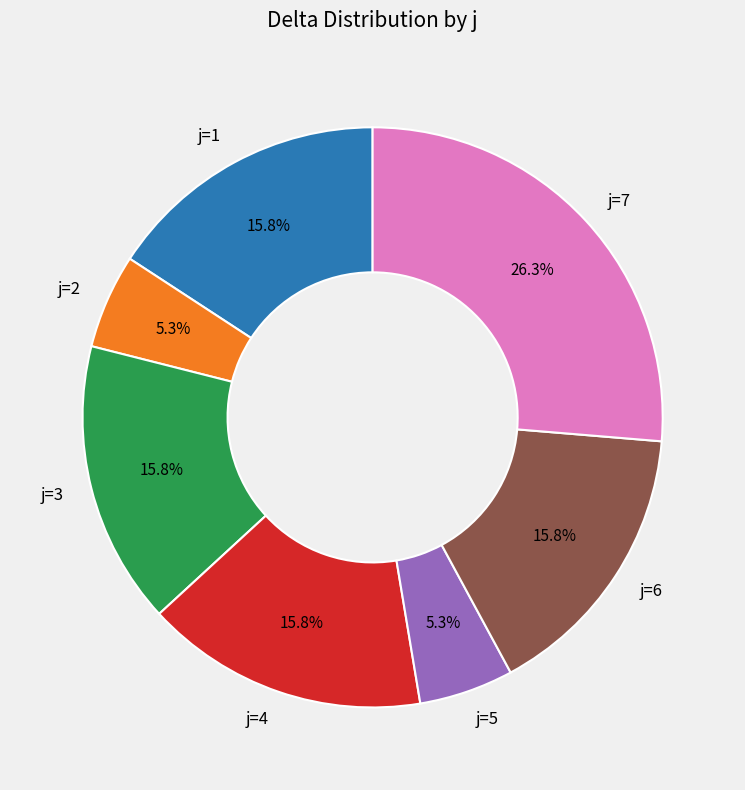

How many segments does this pie chart have?

7